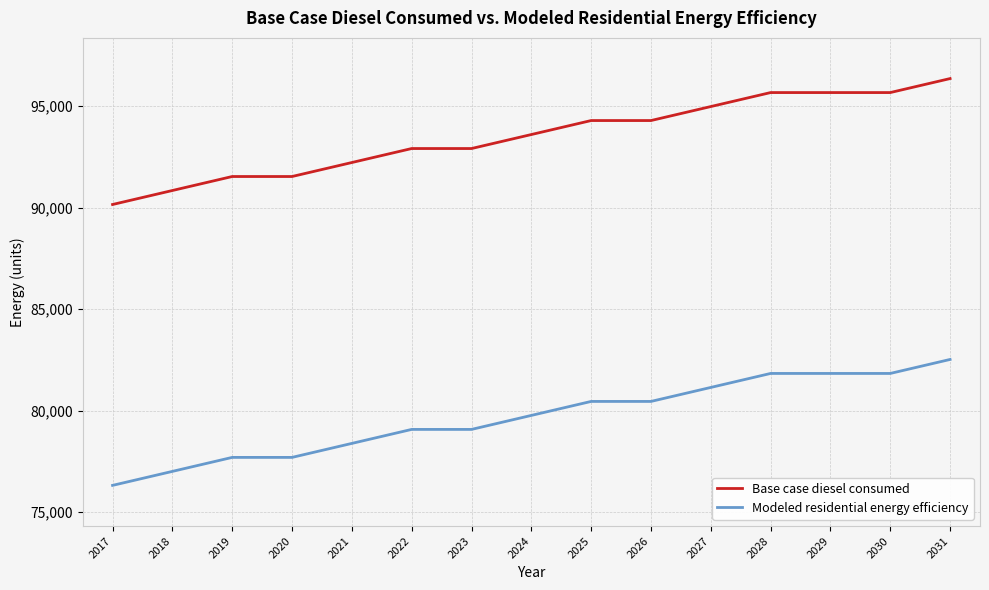

At which label does Base case diesel consumed reach its peak?

2031